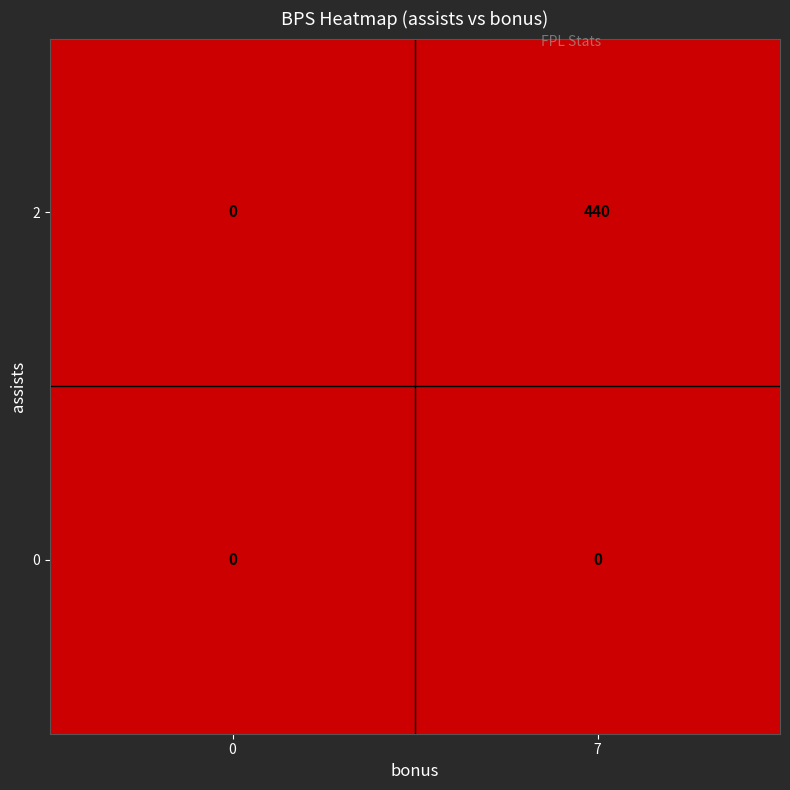

What is the average value of the 2 series?

220